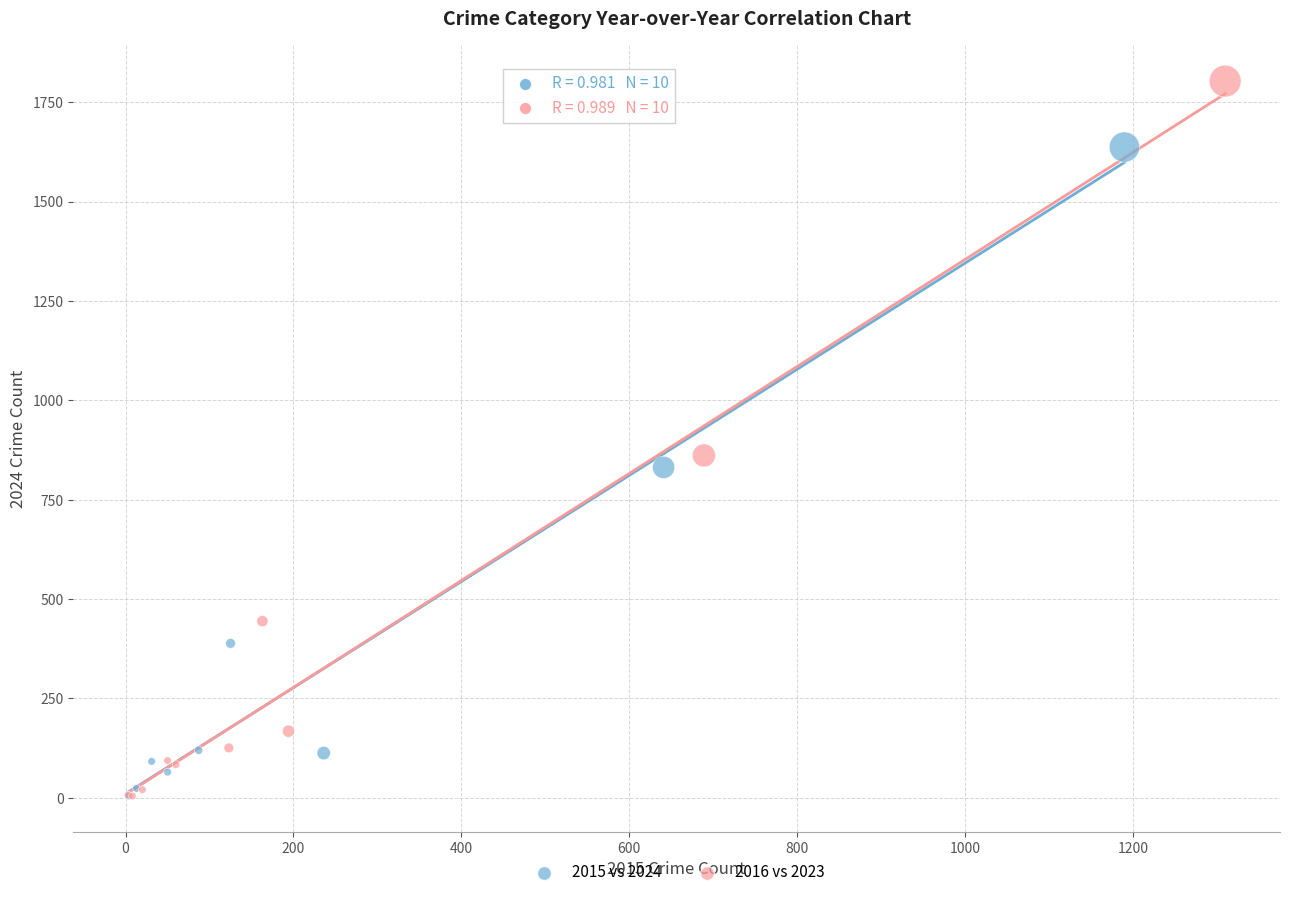

Which series contains the highest Y value?

2016 vs 2023